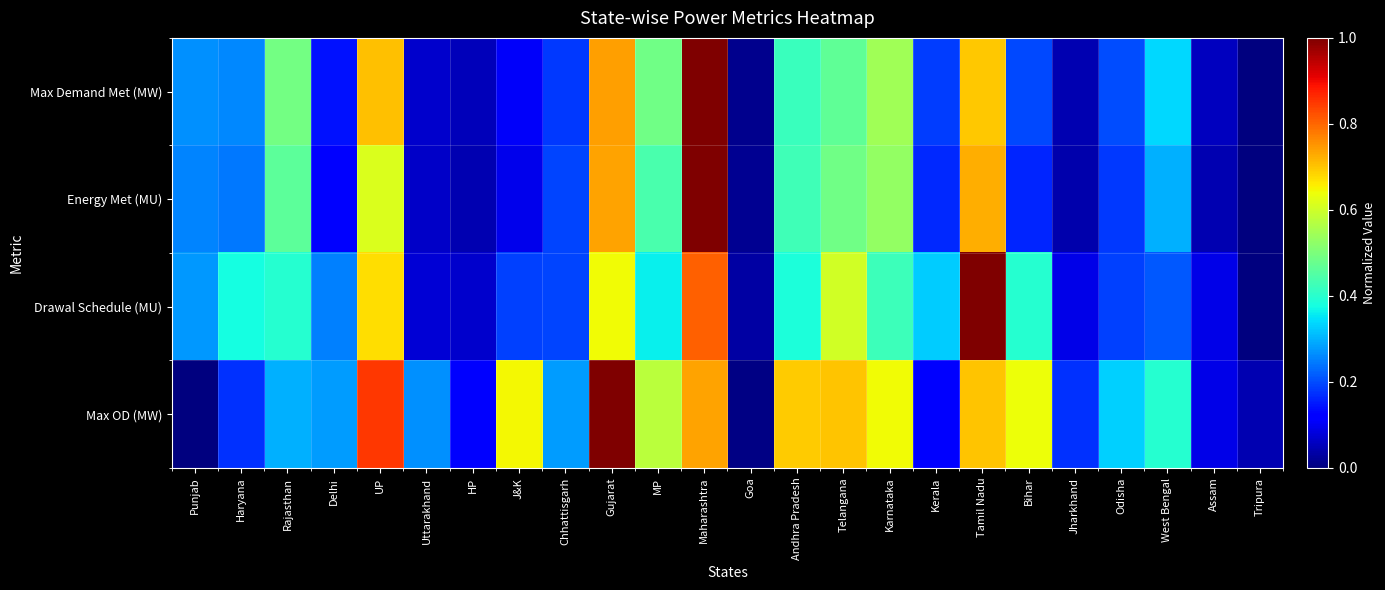

Reading right to left, extract all data points from this chart.

Max Demand Met (MW): Tripura=0.0	Assam=0.1	West Bengal=0.3	Odisha=0.2	Jharkhand=0.0	Bihar=0.2	Tamil Nadu=0.7	Kerala=0.2	Karnataka=0.5	Telangana=0.5	Andhra Pradesh=0.4	Goa=0.0	Maharashtra=1.0	MP=0.5	Gujarat=0.7	Chhattisgarh=0.2	J&K=0.1	HP=0.1	Uttarakhand=0.1	UP=0.7	Delhi=0.1	Rajasthan=0.5	Haryana=0.3	Punjab=0.3
Energy Met (MU): Tripura=0.0	Assam=0.0	West Bengal=0.3	Odisha=0.2	Jharkhand=0.0	Bihar=0.2	Tamil Nadu=0.7	Kerala=0.2	Karnataka=0.5	Telangana=0.5	Andhra Pradesh=0.4	Goa=0.0	Maharashtra=1.0	MP=0.4	Gujarat=0.7	Chhattisgarh=0.2	J&K=0.1	HP=0.0	Uttarakhand=0.1	UP=0.6	Delhi=0.1	Rajasthan=0.5	Haryana=0.2	Punjab=0.3
Drawal Schedule (MU): Tripura=0.0	Assam=0.1	West Bengal=0.2	Odisha=0.2	Jharkhand=0.1	Bihar=0.4	Tamil Nadu=1.0	Kerala=0.3	Karnataka=0.4	Telangana=0.6	Andhra Pradesh=0.4	Goa=0.0	Maharashtra=0.8	MP=0.4	Gujarat=0.6	Chhattisgarh=0.2	J&K=0.2	HP=0.1	Uttarakhand=0.1	UP=0.7	Delhi=0.3	Rajasthan=0.4	Haryana=0.4	Punjab=0.3
Max OD (MW): Tripura=0.0	Assam=0.1	West Bengal=0.4	Odisha=0.3	Jharkhand=0.2	Bihar=0.6	Tamil Nadu=0.7	Kerala=0.1	Karnataka=0.6	Telangana=0.7	Andhra Pradesh=0.7	Goa=0.0	Maharashtra=0.7	MP=0.6	Gujarat=1.0	Chhattisgarh=0.3	J&K=0.6	HP=0.1	Uttarakhand=0.3	UP=0.8	Delhi=0.3	Rajasthan=0.3	Haryana=0.2	Punjab=0.0